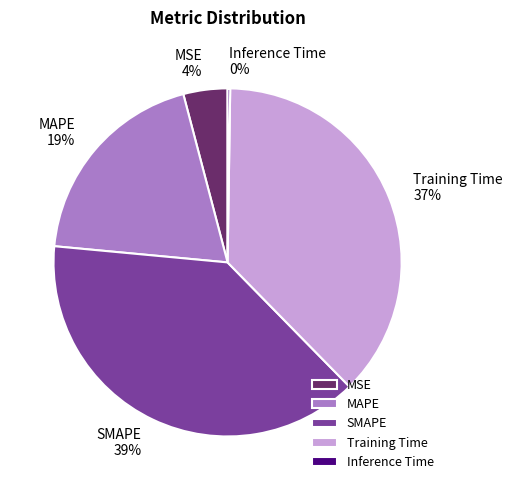

What is the largest slice in the pie chart?

SMAPE